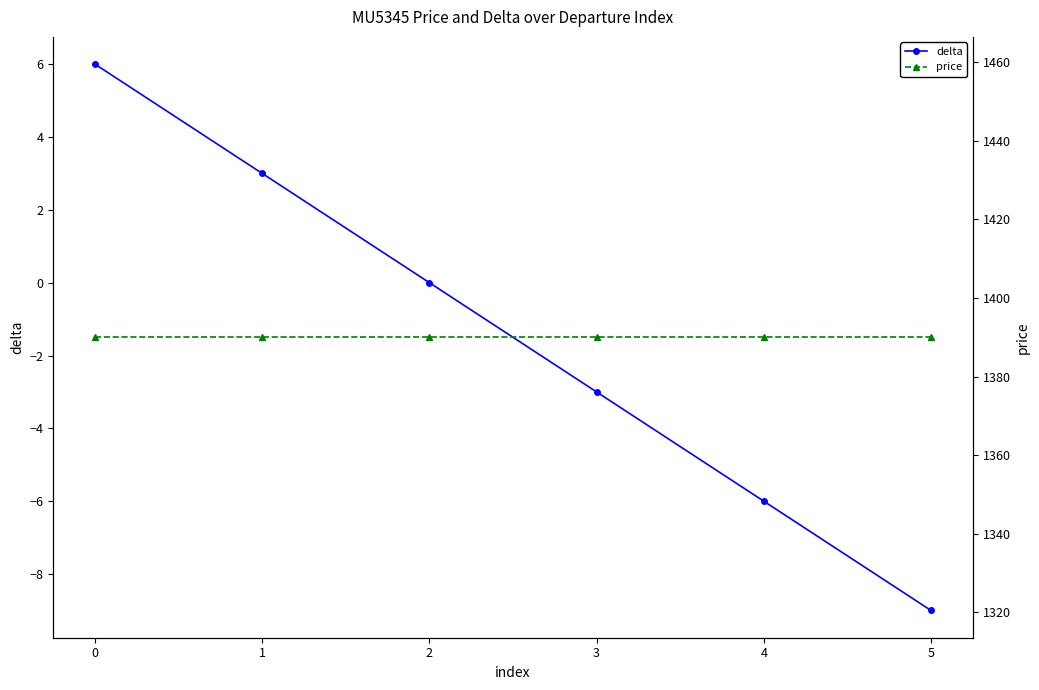

What is the total value across all series at 5?

1381